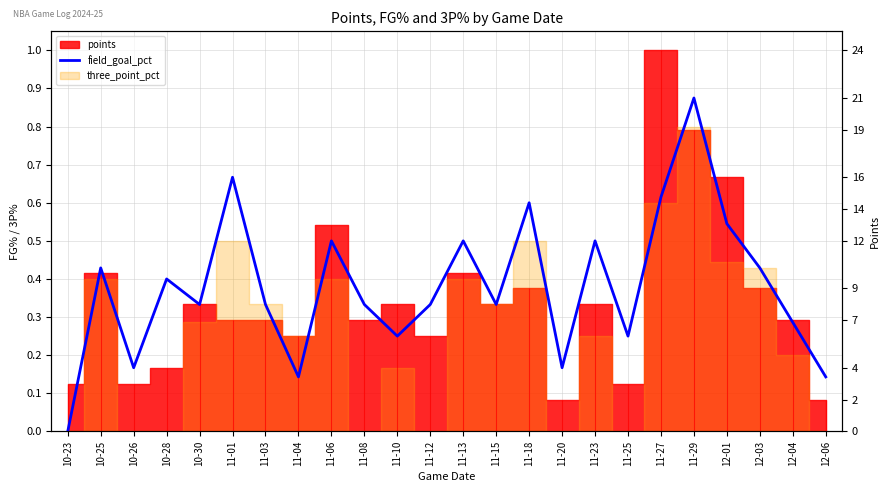

At which label is the value closest to 0?

10-23